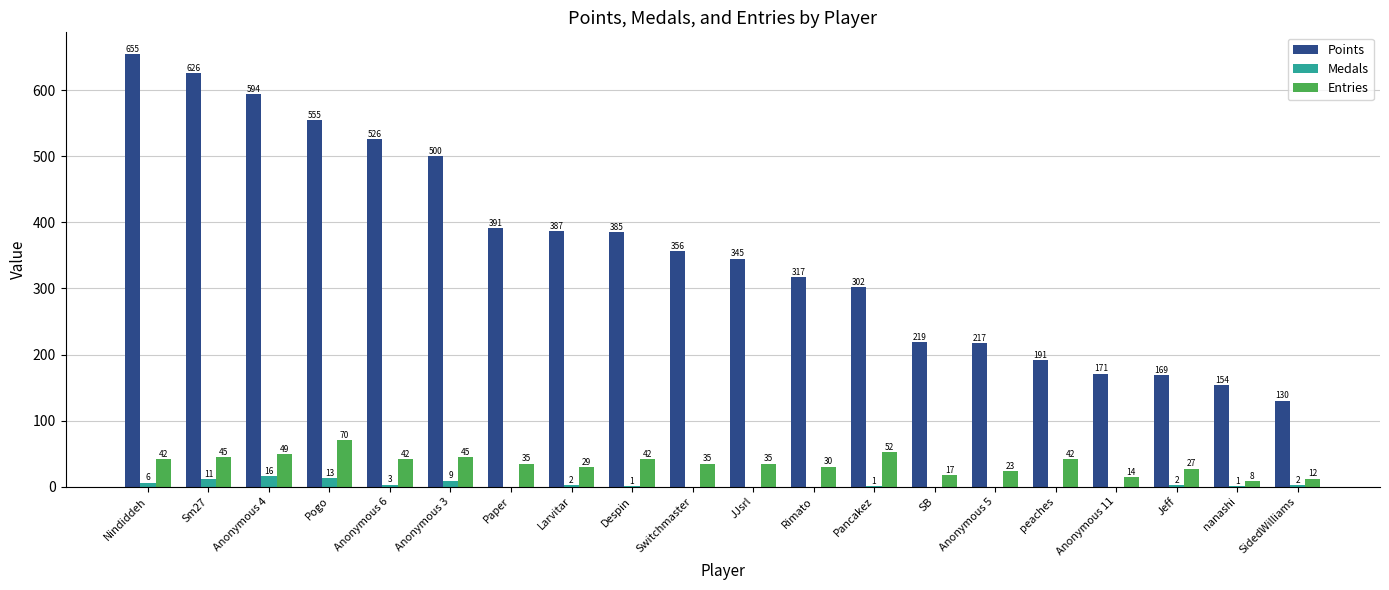

Count the number of categories in the chart.

20